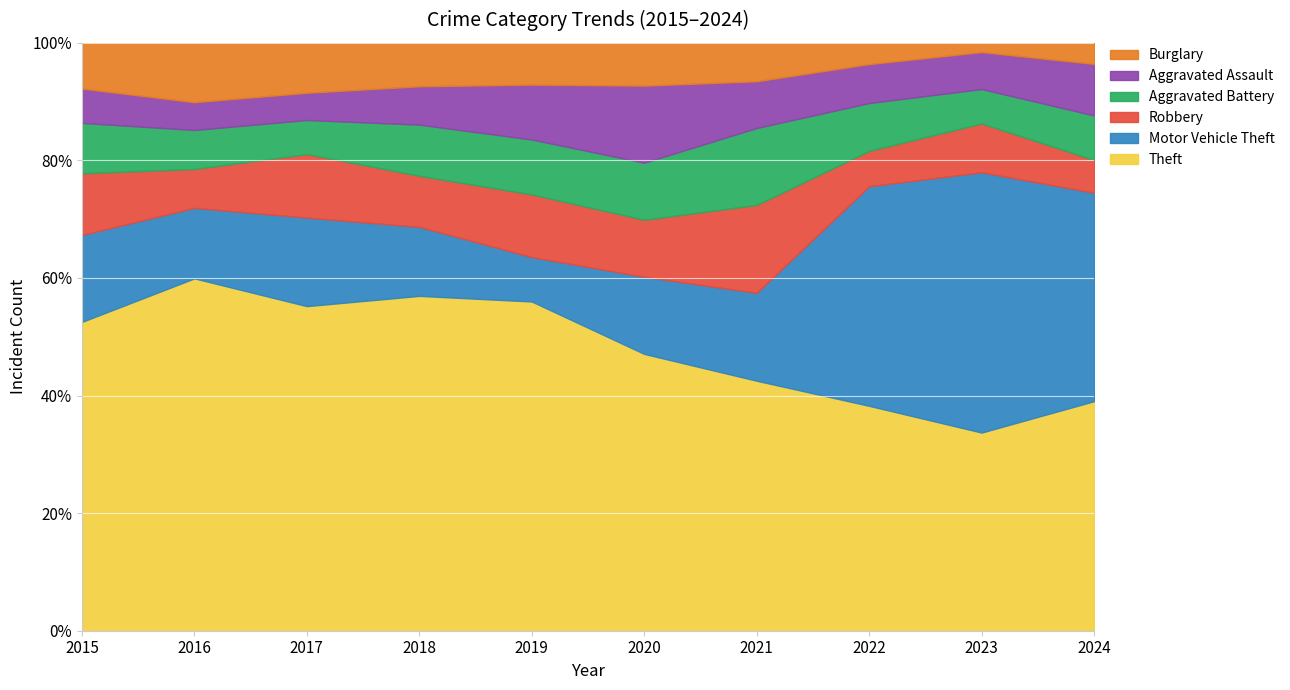

Which series has the largest range (max minus min)?

Motor Vehicle Theft